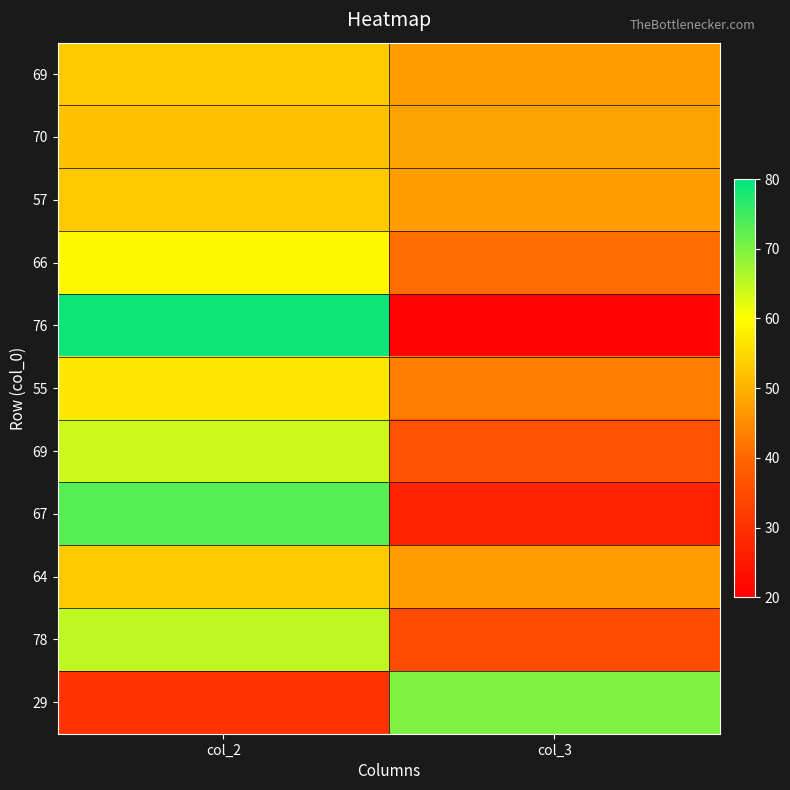

Which category has the highest value across all series?

col_2